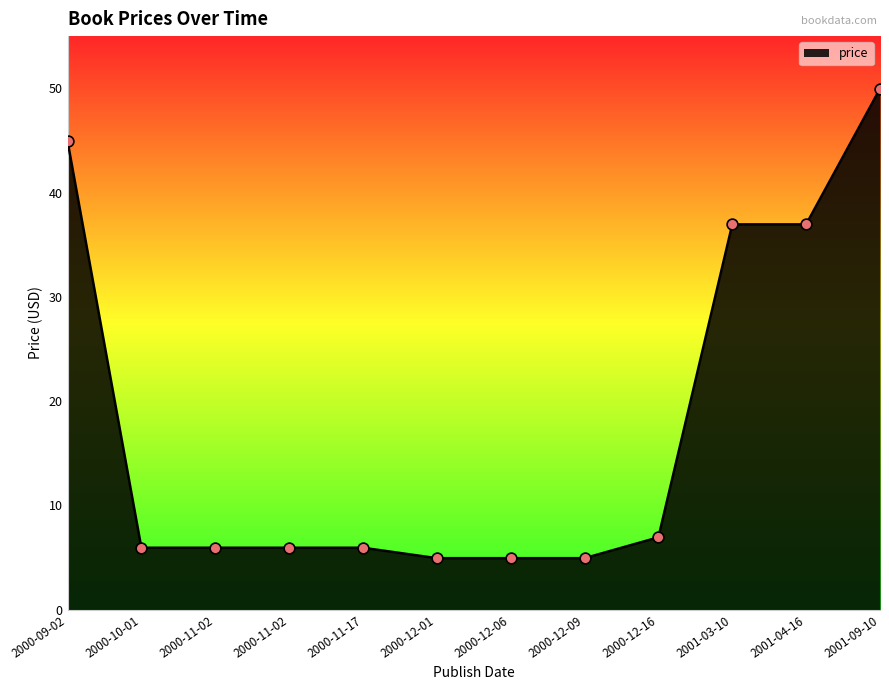

Does the chart have visible grid lines?

No